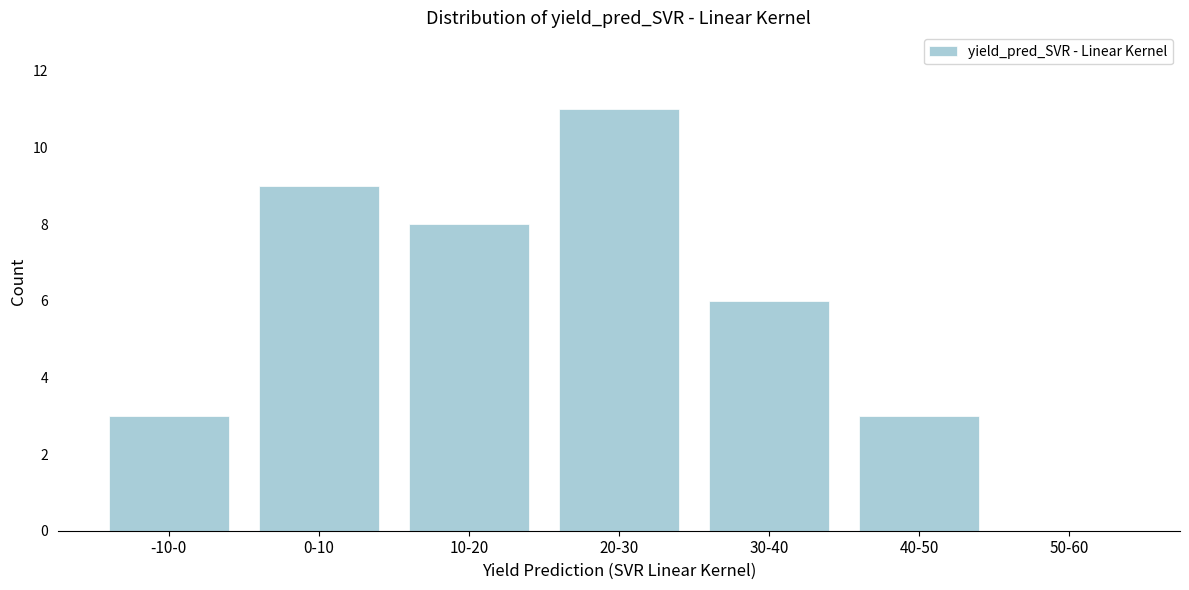

Reading left to right, what are all the values shown in this chart?

-10-0=3	0-10=9	10-20=8	20-30=11	30-40=6	40-50=3	50-60=0